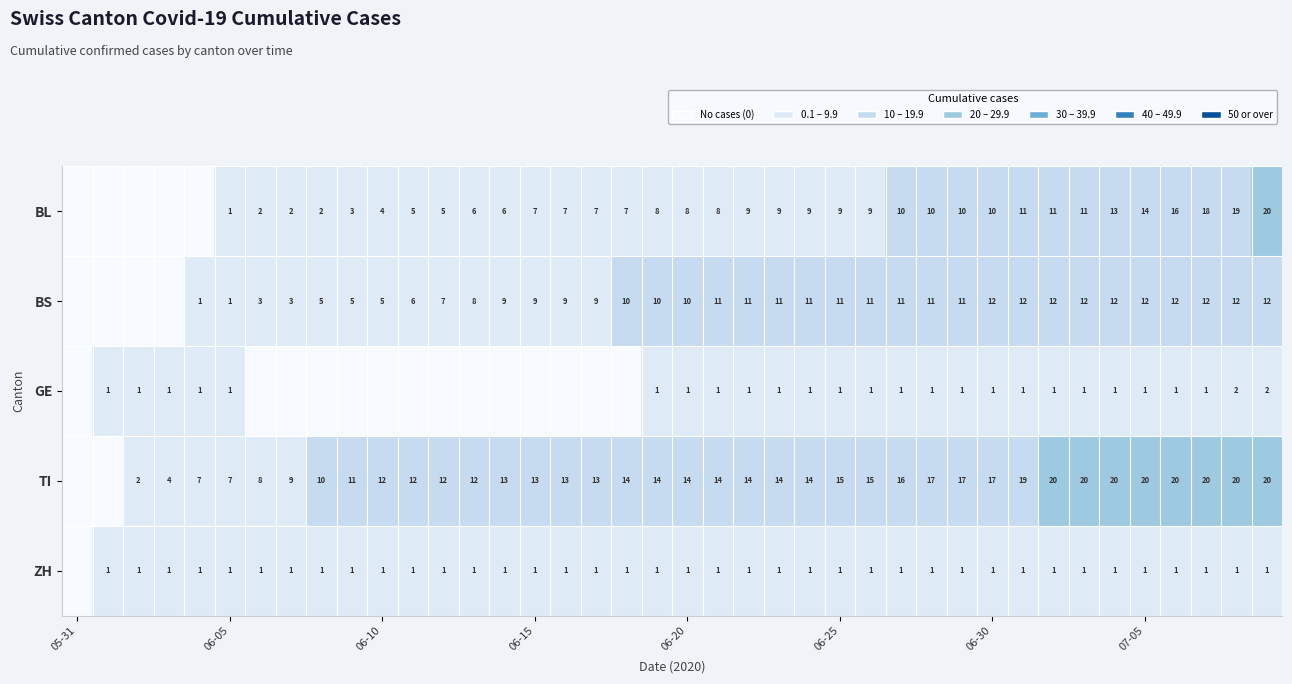

The BL series shows 5 at 06-10. True or false?

False